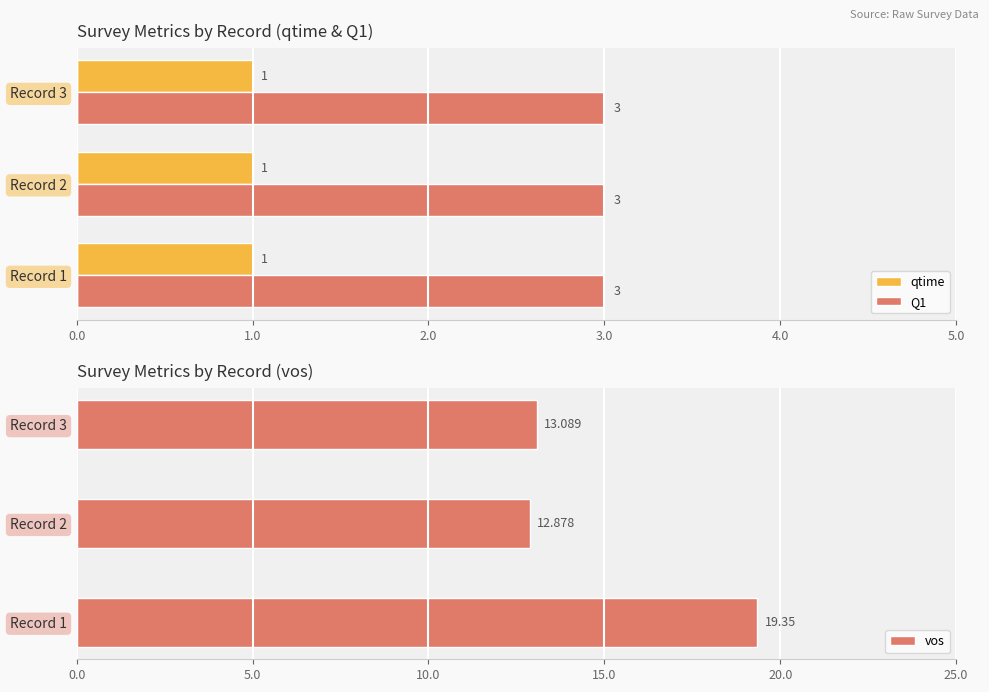

Are the bars horizontal?

Yes